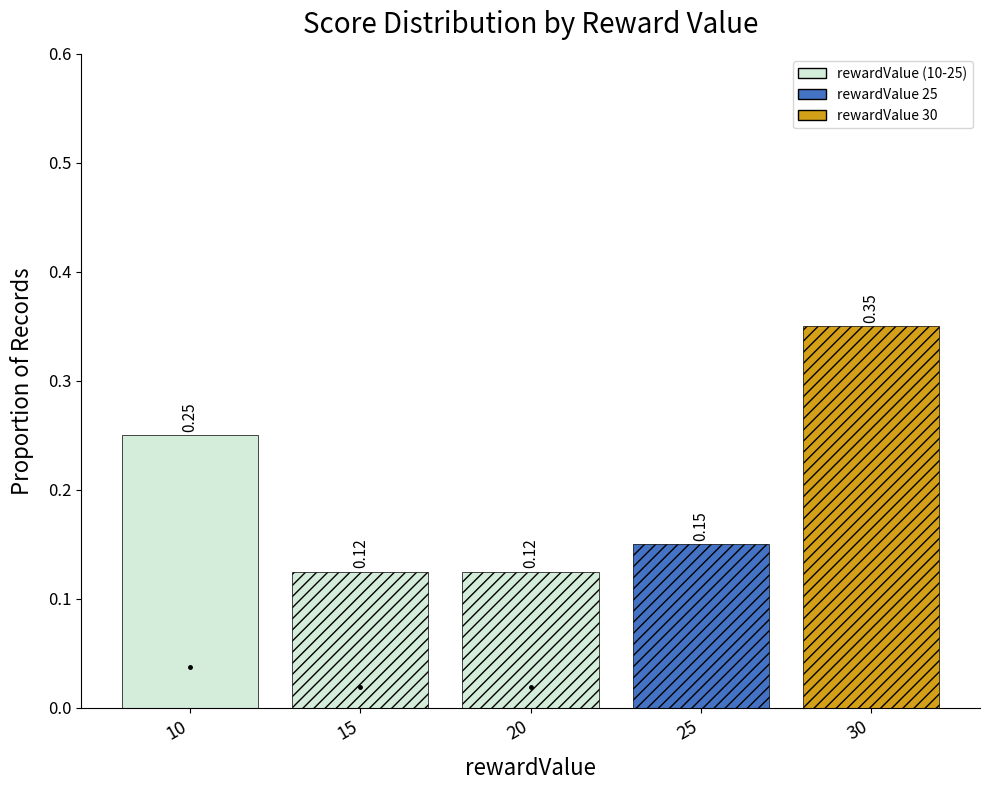

Which has a higher value, 25 or 30?

30